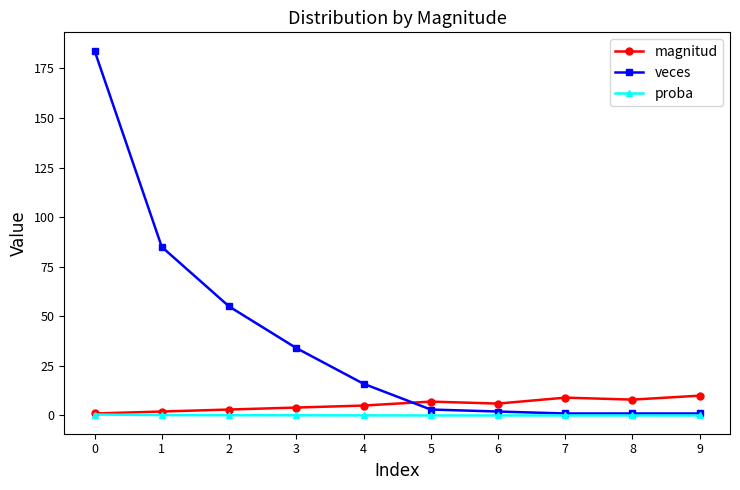

True or false: magnitud and veces intersect in this chart.

True